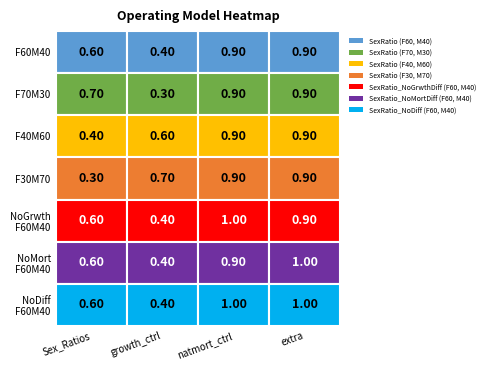

Between 2 and 0, which is larger?

2